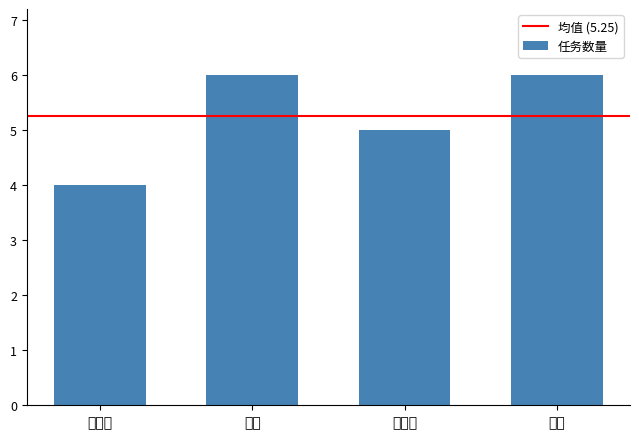

Between 聂素芳 and 王玲珑, which is larger?

王玲珑